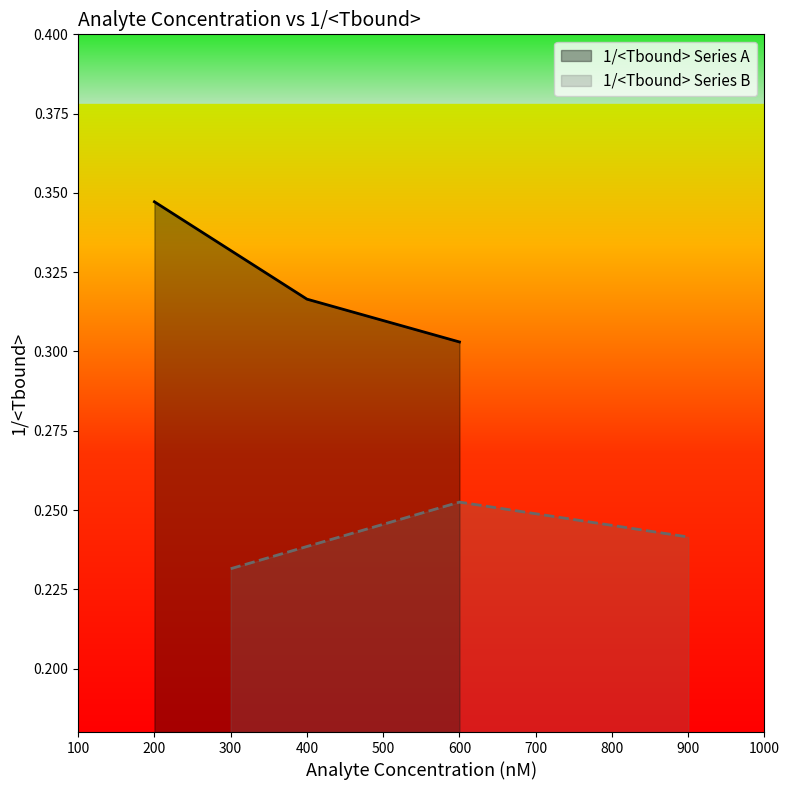

What is the minimum value shown in the chart?

0.2